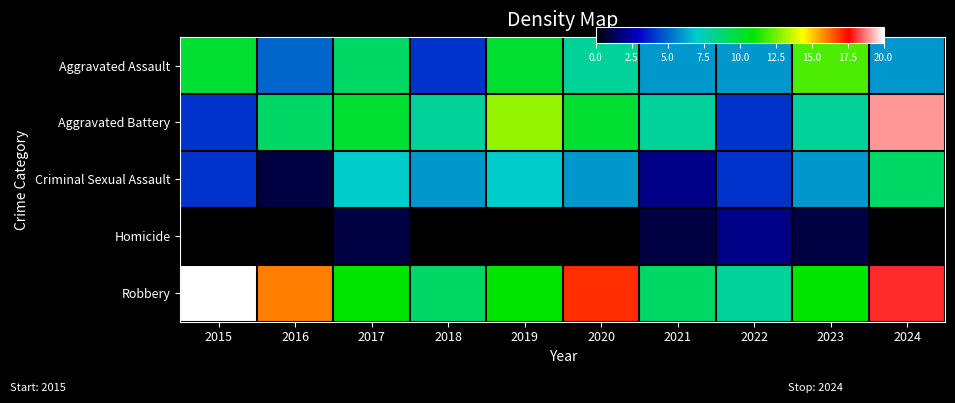

What is the total value across all series at 2015?

38